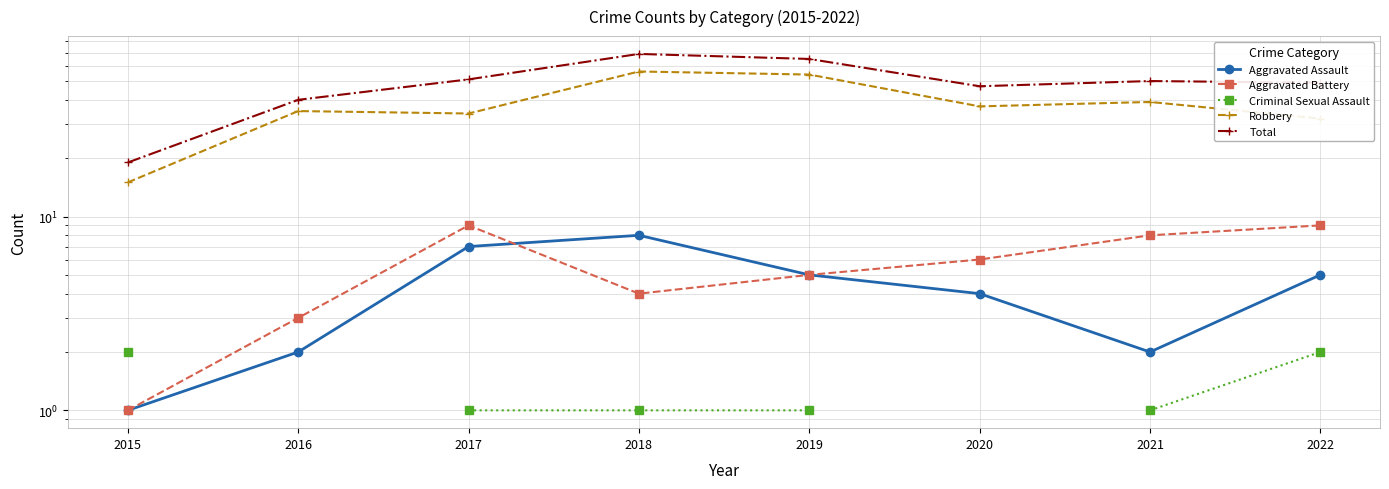

What are all the series names shown in the legend?

Aggravated Assault, Aggravated Battery, Criminal Sexual Assault, Robbery, Total